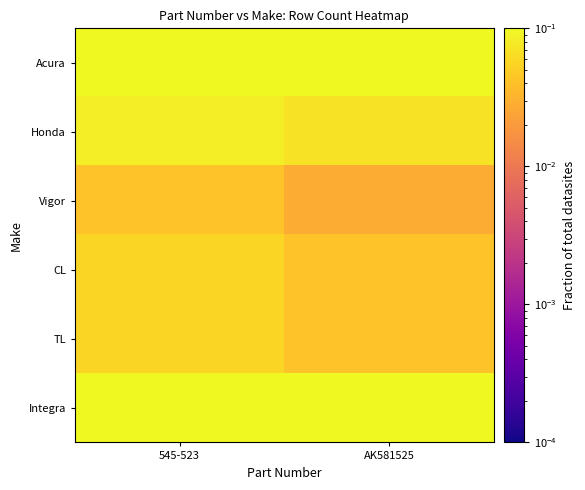

At 545-523, list the series in order from smallest to largest.

Vigor, CL, TL, Honda, Acura, Integra